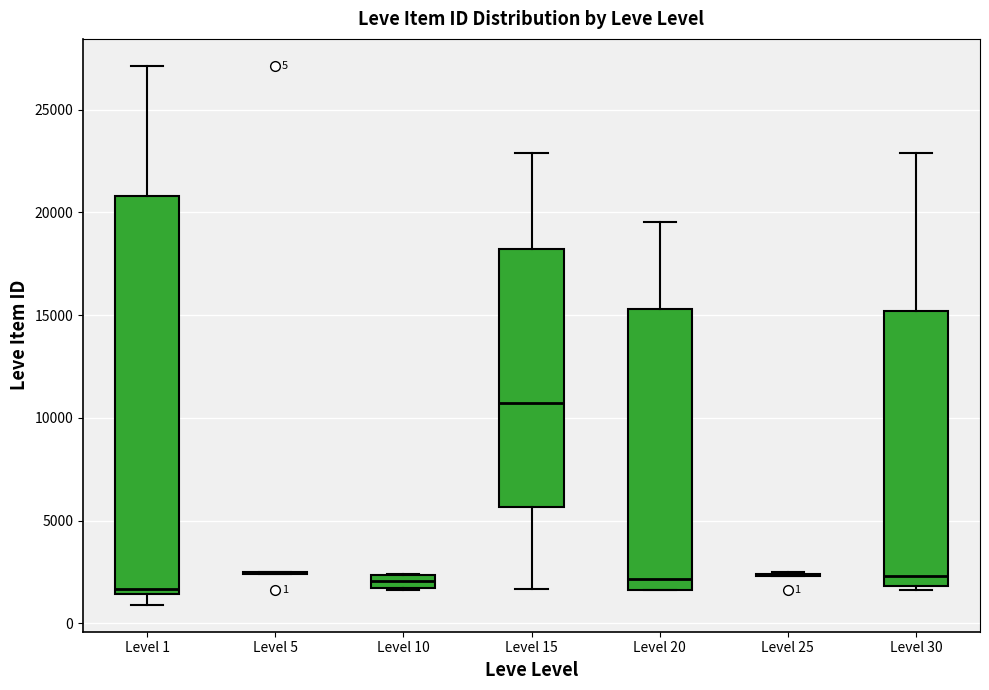

Comparing the boxes themselves (not the whiskers), which one is the tallest?

Level 1